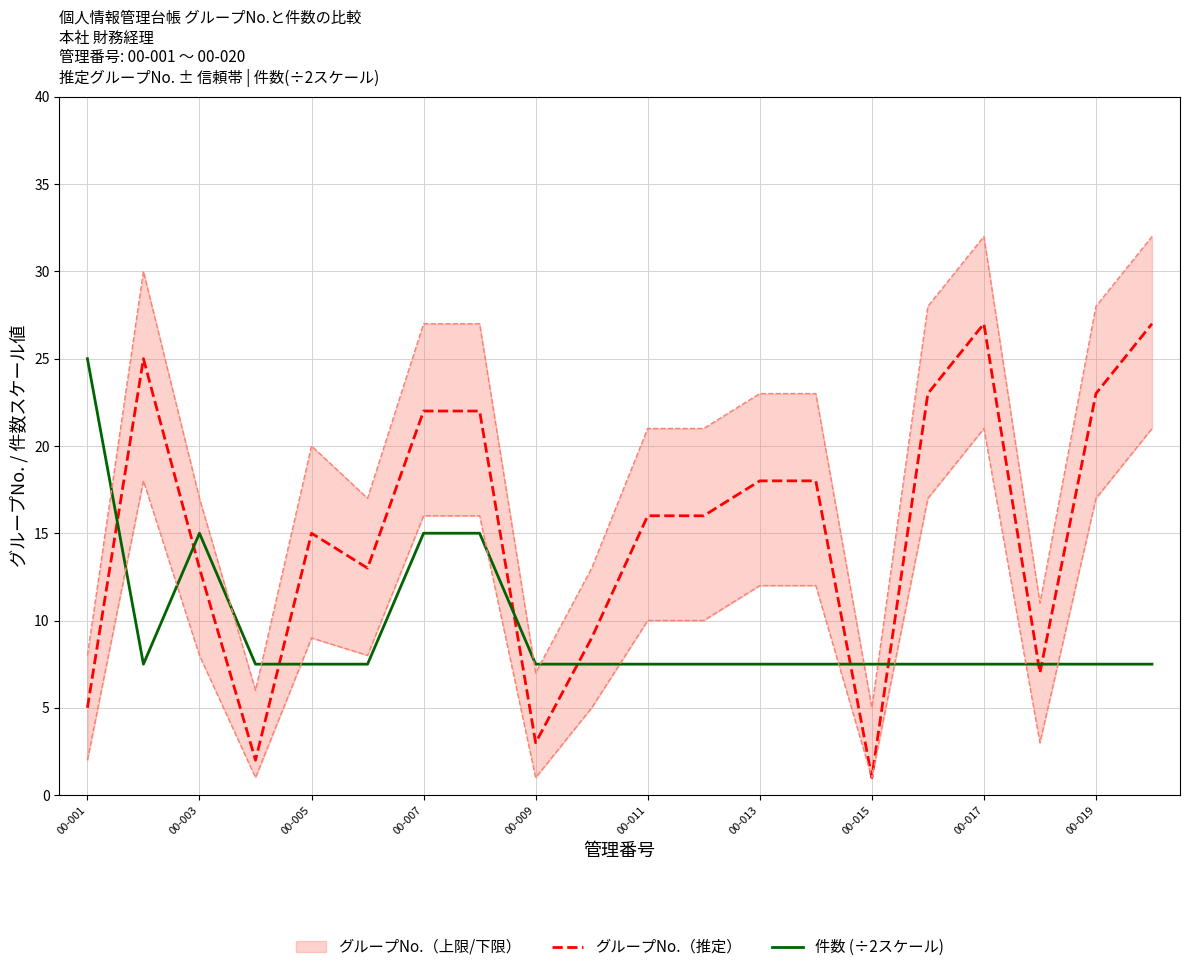

Where is the first local maximum for 件数 (÷2スケール)?

00-003